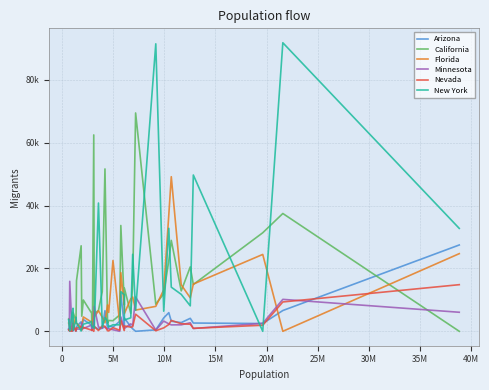

What is the difference between the second highest and second lowest values in the Florida series?

35799